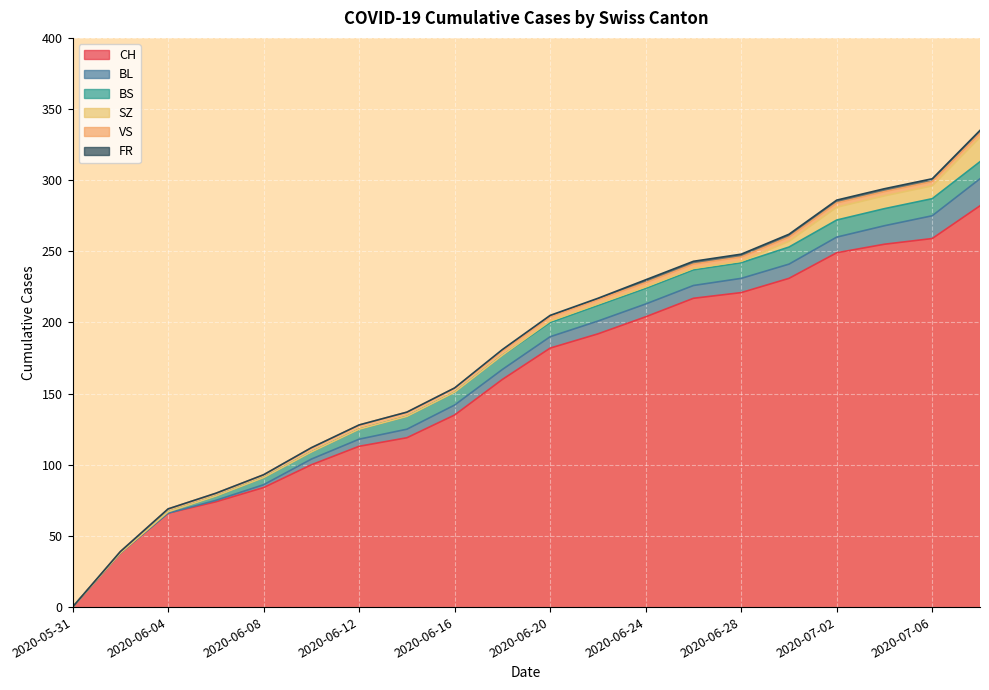

What is the difference between the highest and lowest values at 2020-06-20?

181